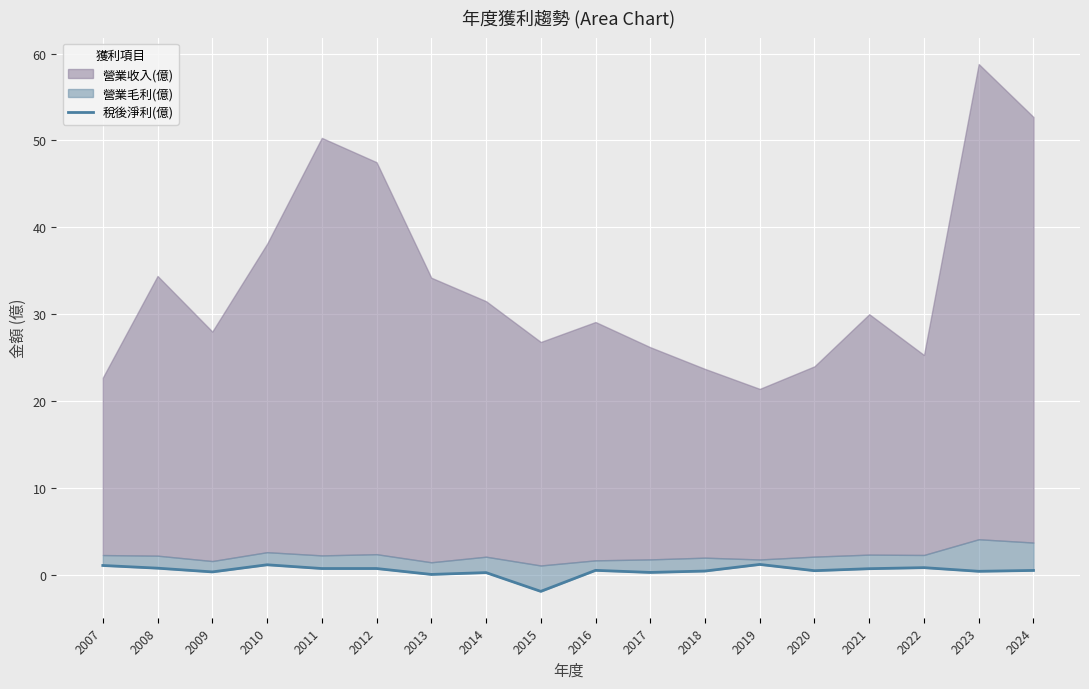

List the labels in order of value, smallest first.

2015, 2013, 2014, 2017, 2009, 2023, 2018, 2020, 2024, 2016, 2021, 2011, 2012, 2008, 2022, 2007, 2010, 2019